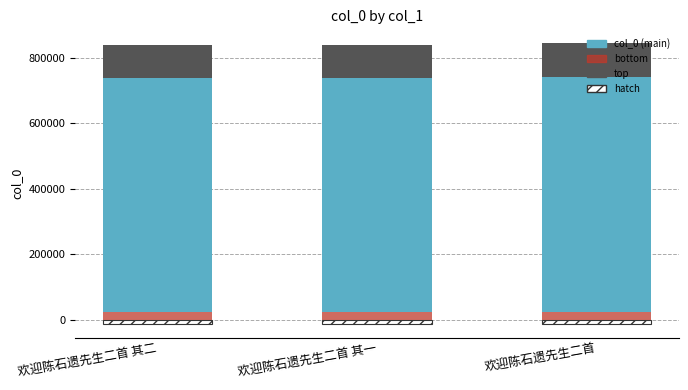

What position from the left is 欢迎陈石遗先生二首?

3